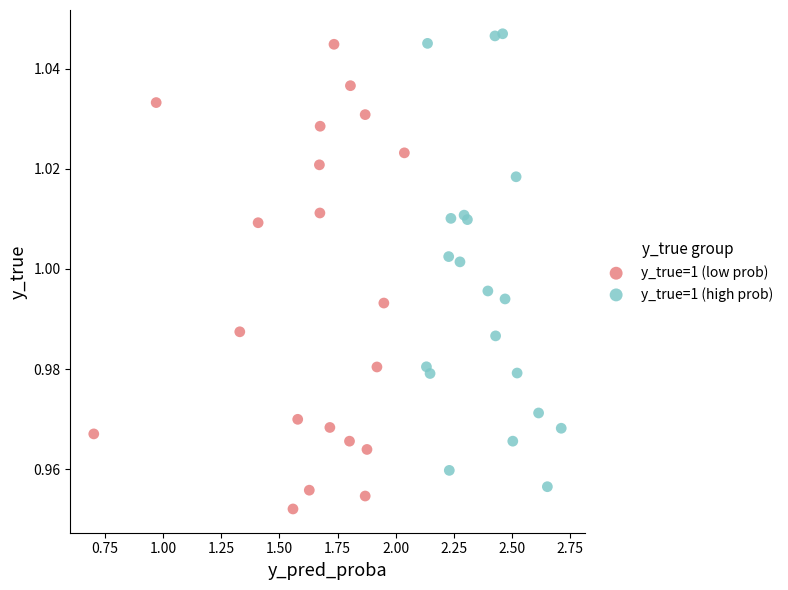

Which series contains the lowest Y value?

y_true=1 (low prob)